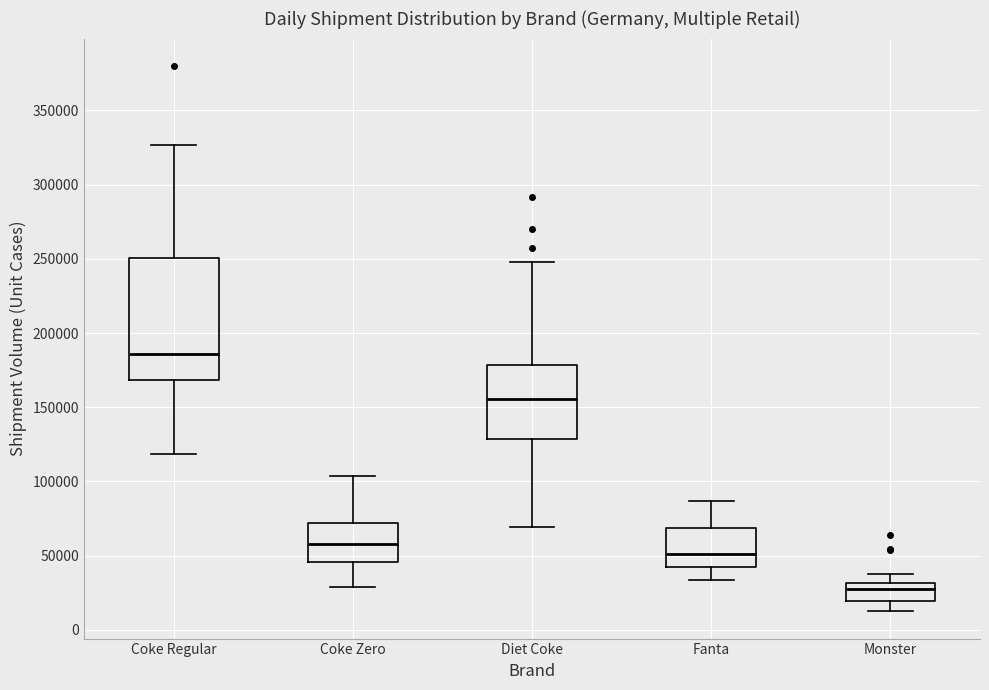

Which box's median line is the highest?

Coke Regular